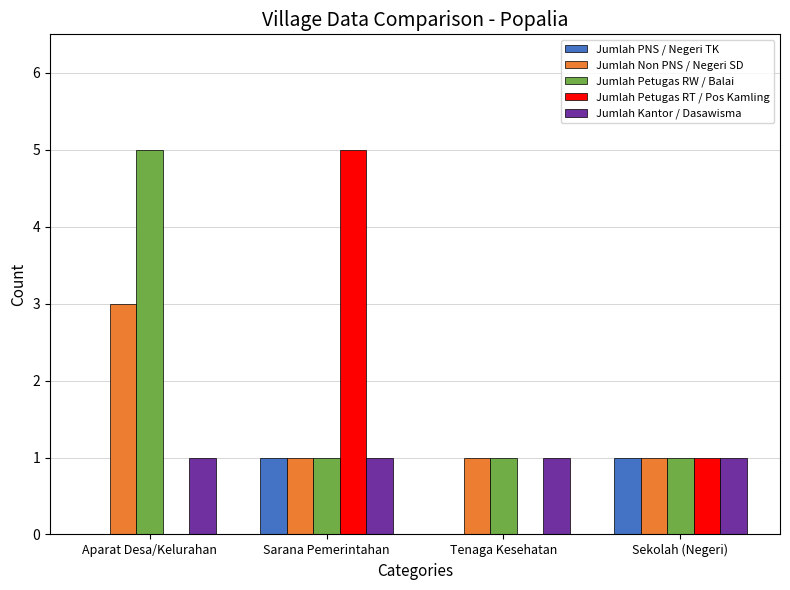

What is the sum of all Jumlah Petugas RT / Pos Kamling values?

6